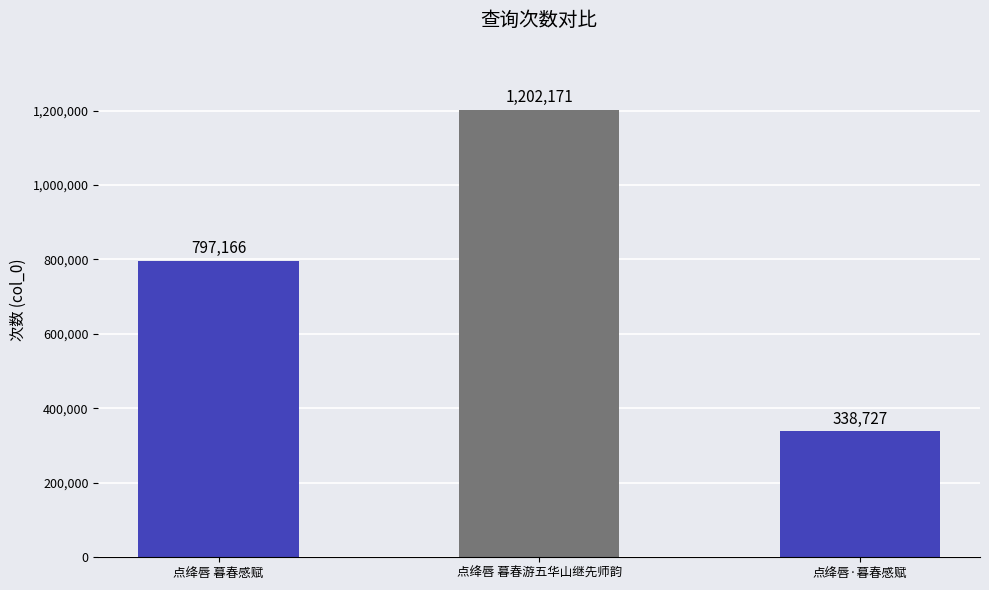

True or false: the data shows 797166 at 点绛唇 暮春感赋.

True